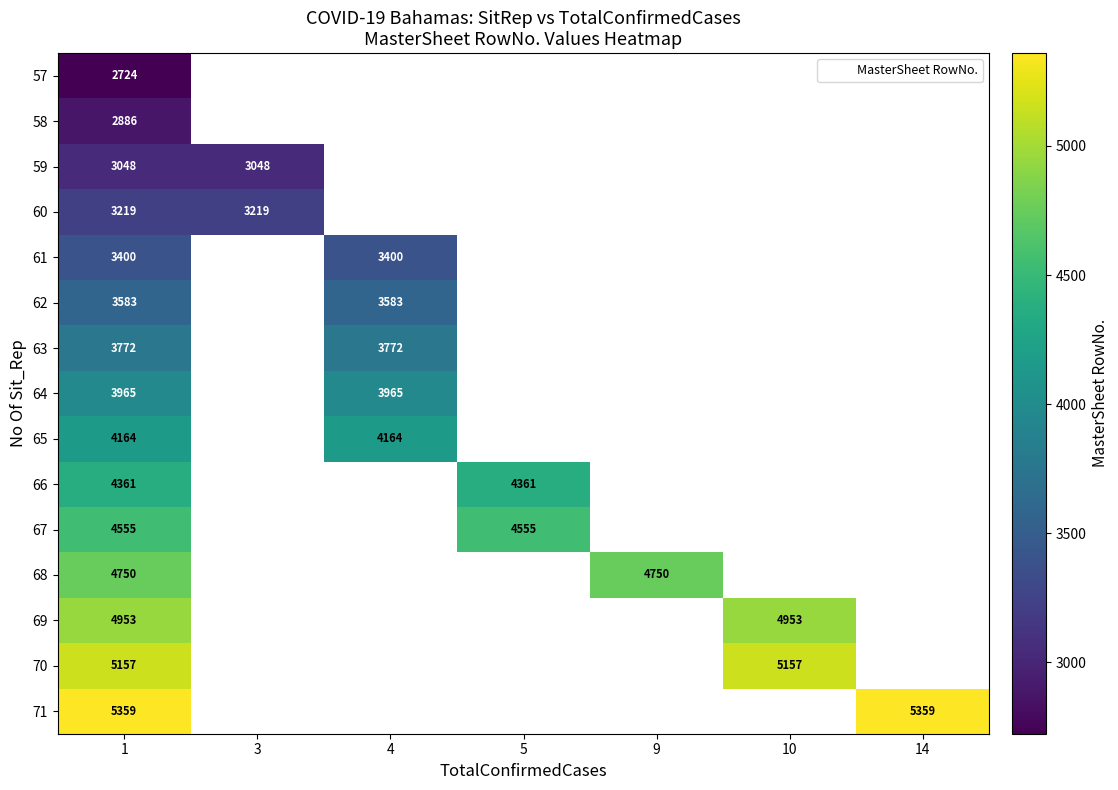

True or false: 67 has a value of 2824 at 5.

False